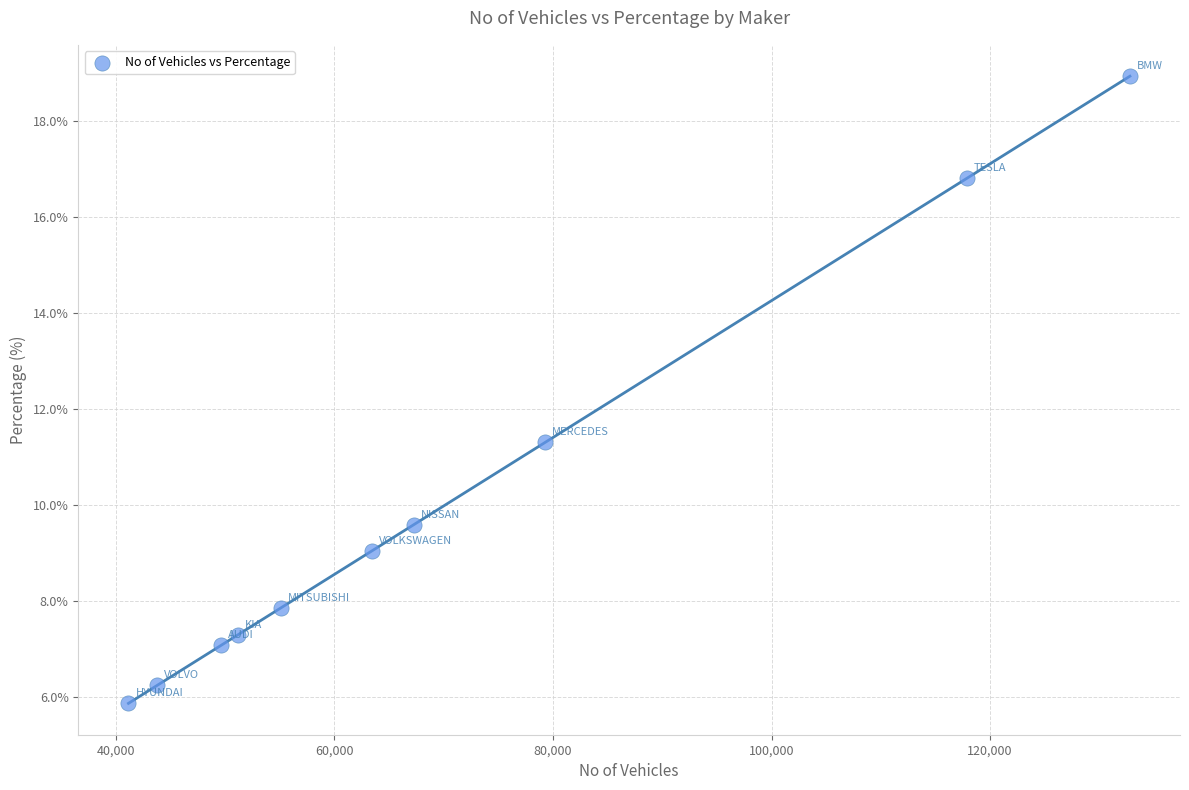

What Y value in the scatter plot is closest to 12?

11.3